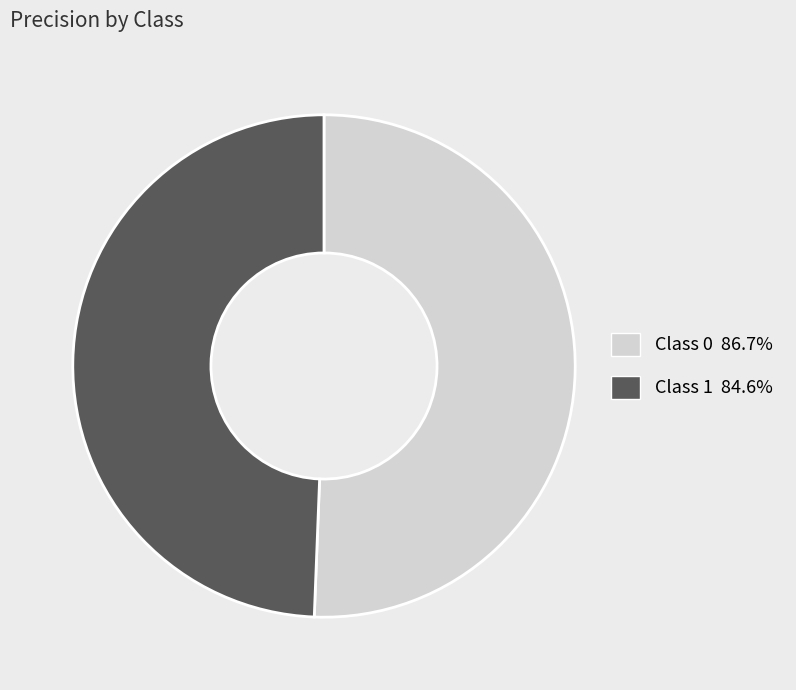

Does any single category account for the majority?

Yes